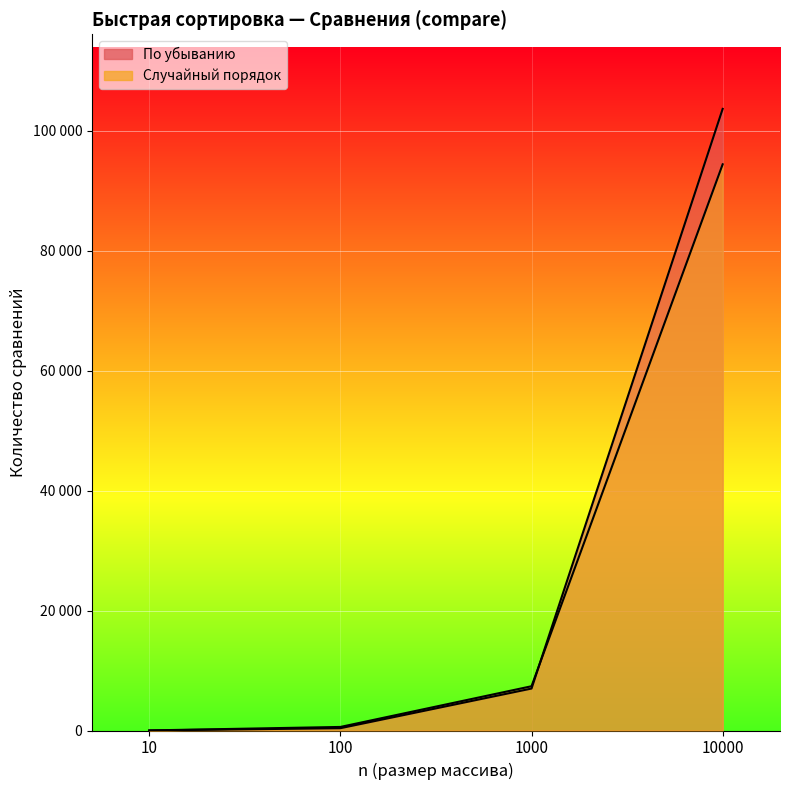

How many series are shown in this chart?

2